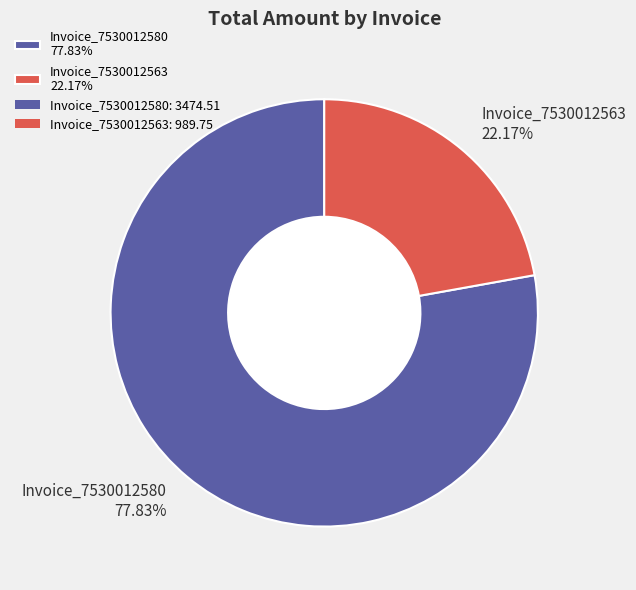

How much of the chart is everything except Invoice_7530012563?

77.8%